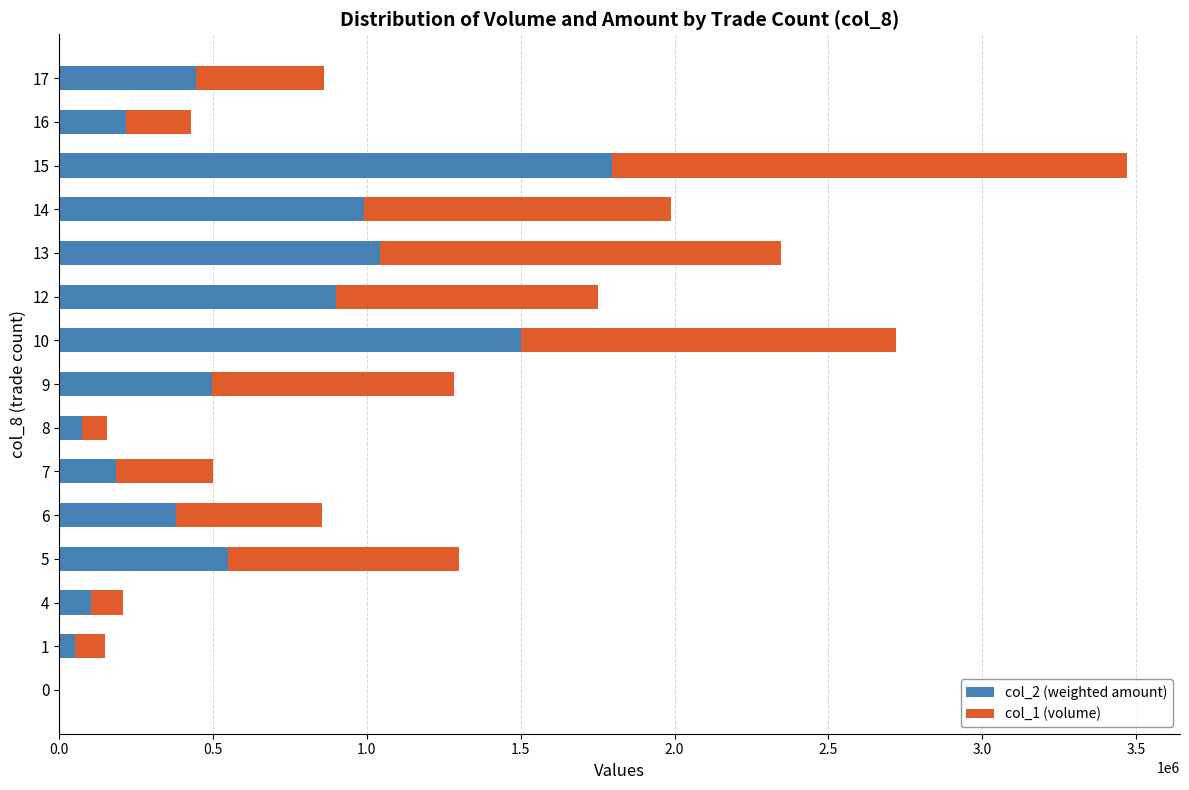

True or false: col_2 (weighted amount) has a value of -611947 at 0.

False